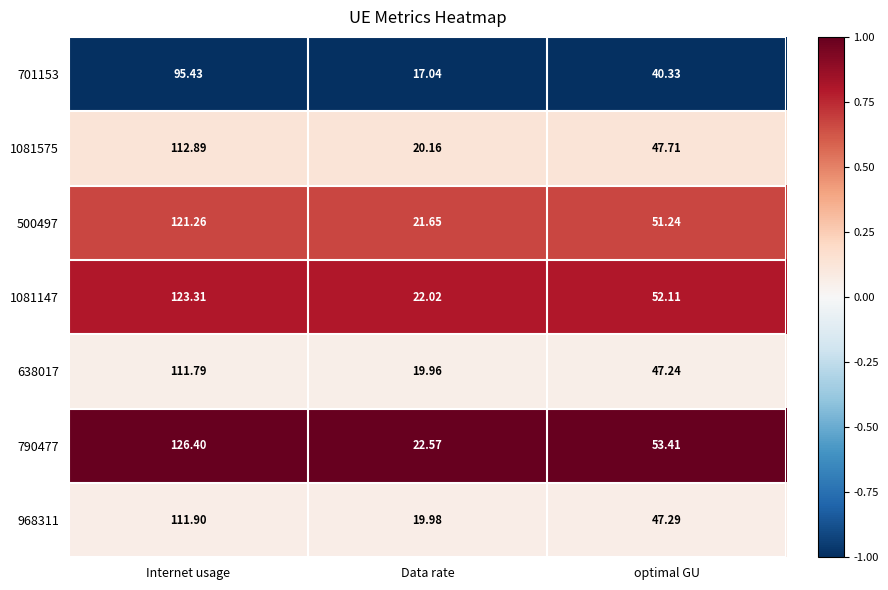

Is the value of 500497 at optimal GU greater than the value of 638017 at Internet usage?

No